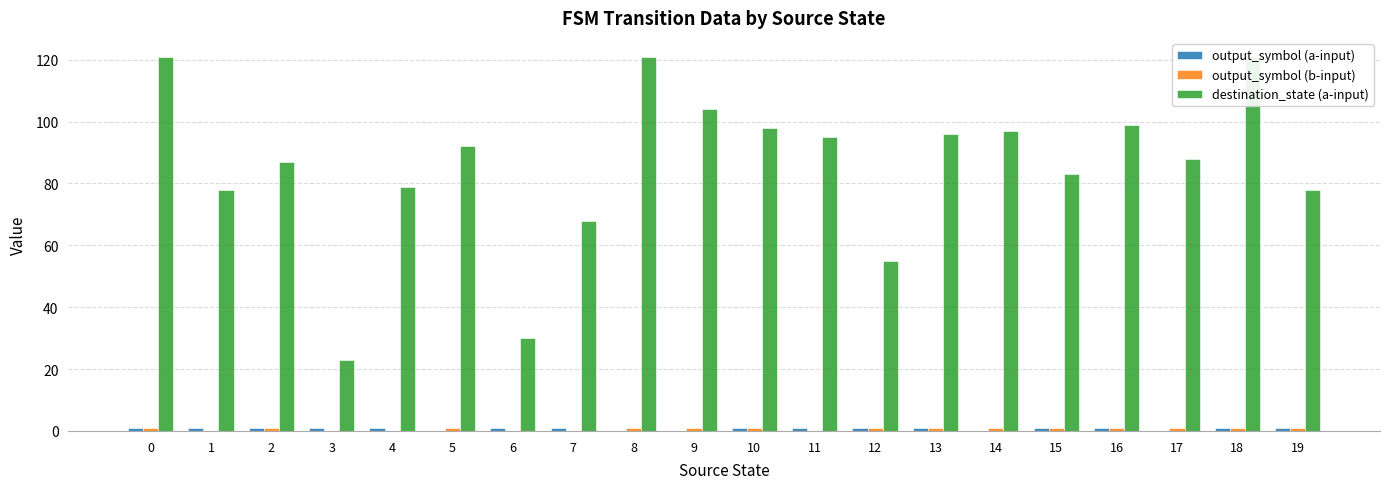

Rank the series by their maximum value, from highest to lowest.

destination_state (a-input), output_symbol (a-input), output_symbol (b-input)